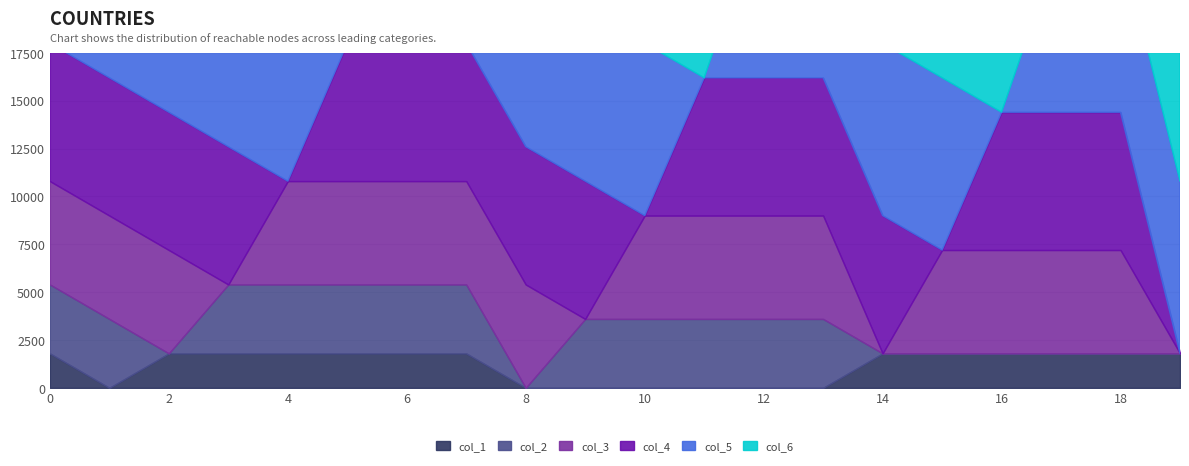

What is the difference between the maximum and minimum values in the col_5 series?

1